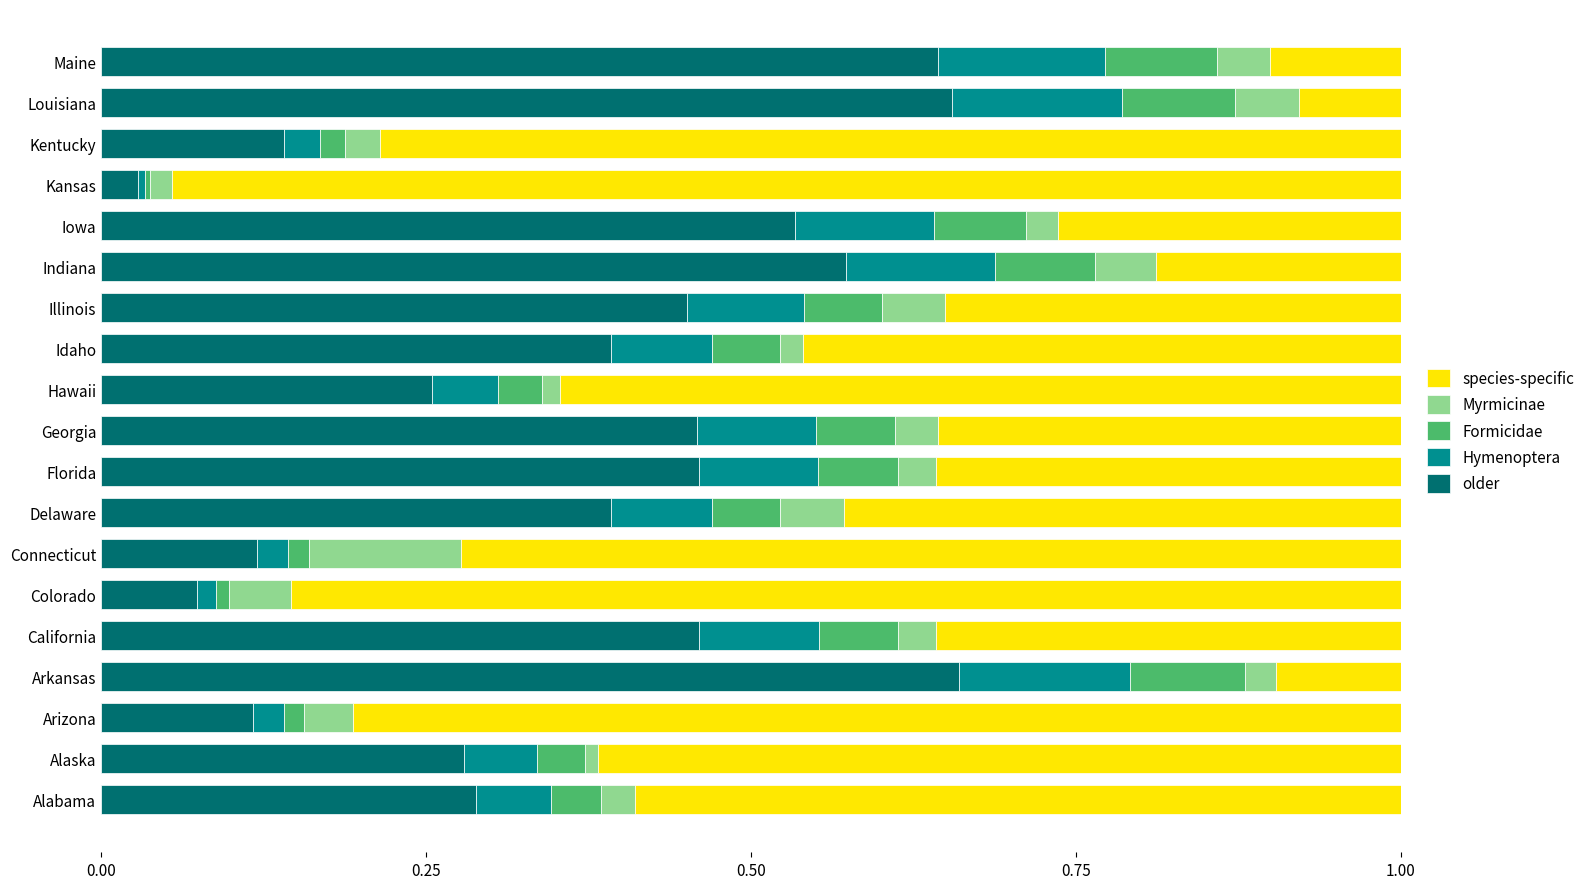

Which category has the lowest value in the older series?

Kansas